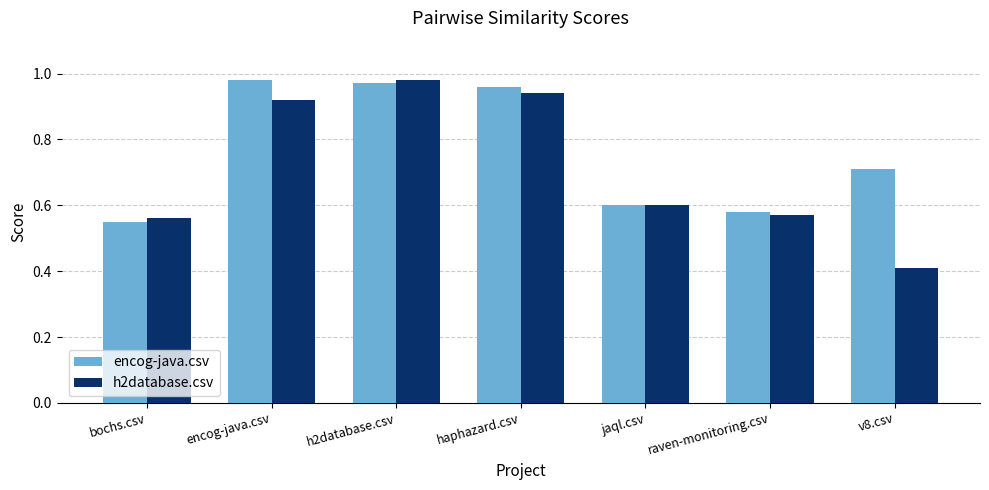

At how many categories does at least one series exceed 0?

7